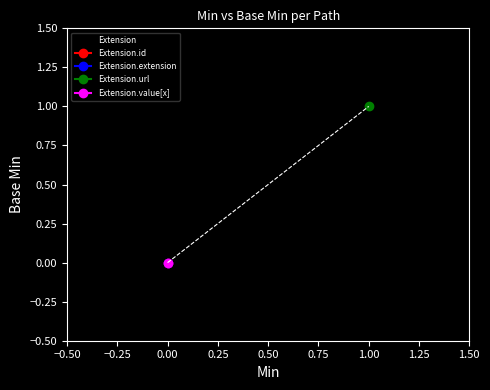

True or false: Extension.value[x] and Extension.id cross at least once.

False